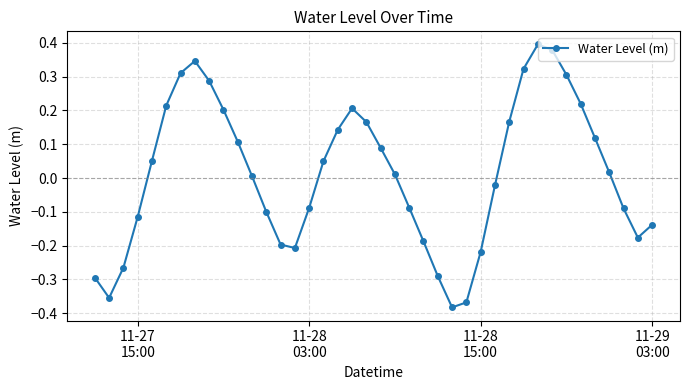

How many points are lower than both their immediate neighbors (excluding endpoints)?

4